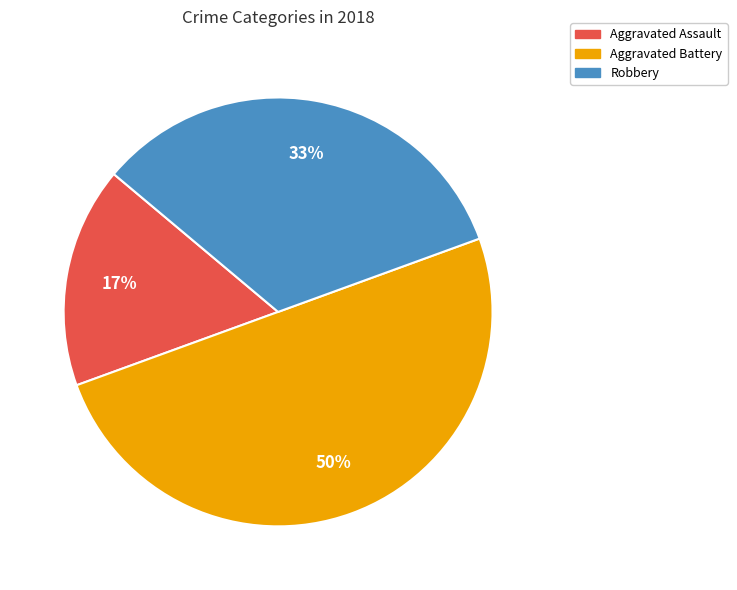

To the nearest percent, what is the average slice percentage?

33%